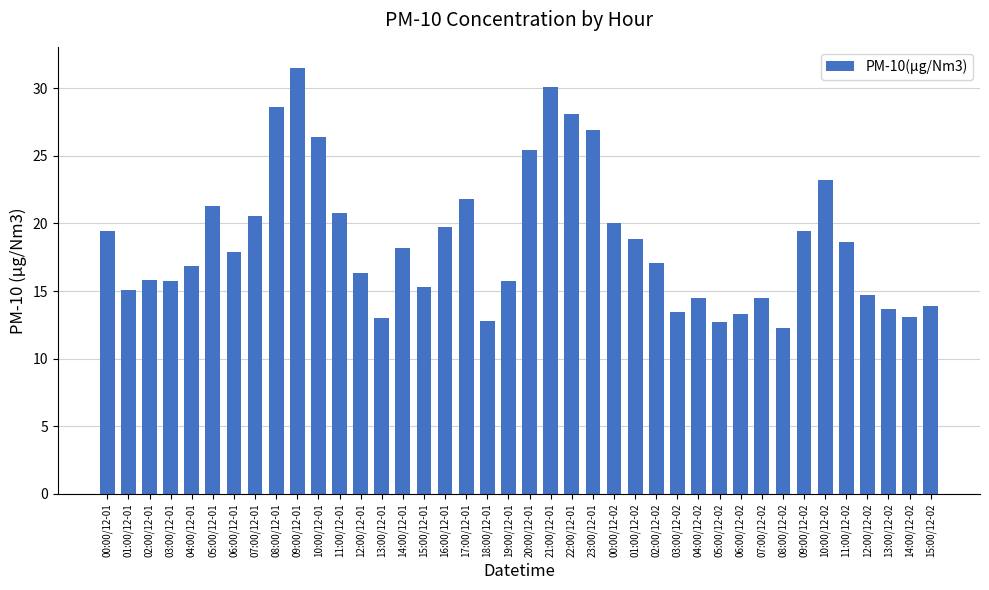

The value at 02:00/12-01 is 15.8. True or false?

True